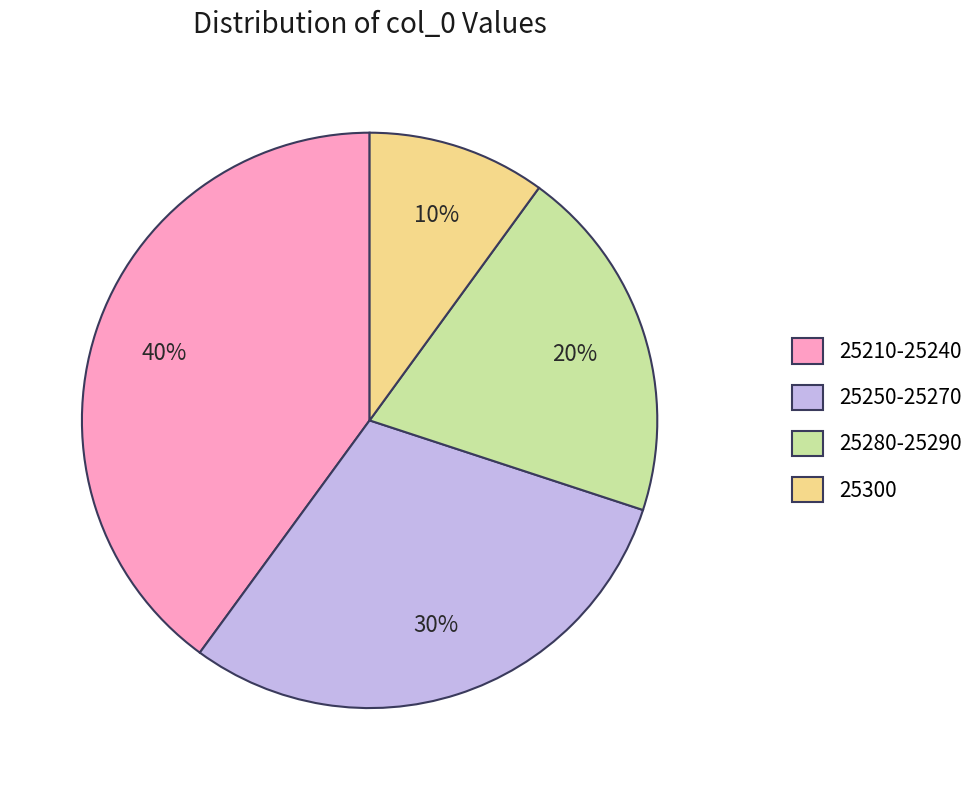

The 25210-25240 slice represents 40% of the pie. True or false?

True